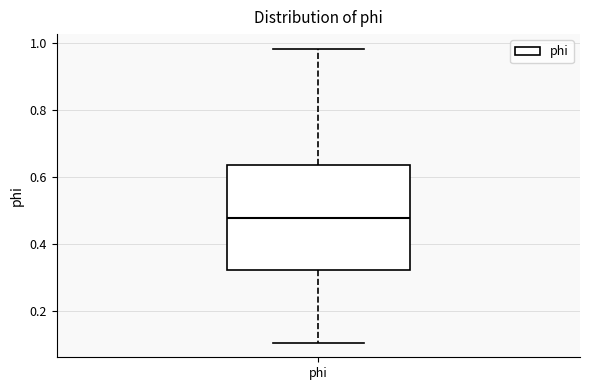

Transcribe this box plot: give where the median line is, the range the box spans, and where the two whiskers end, as read against the y-axis. The values are not printed on the chart, so give them approximately, as read against the axis.

median 0.48, box 0.32 to 0.64, whiskers 0.10 to 0.98